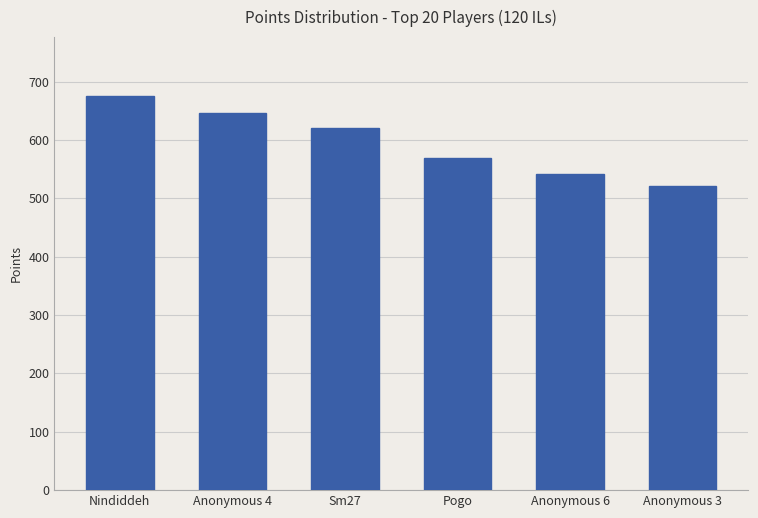

What is the label of the 3rd bar from the left?

Sm27